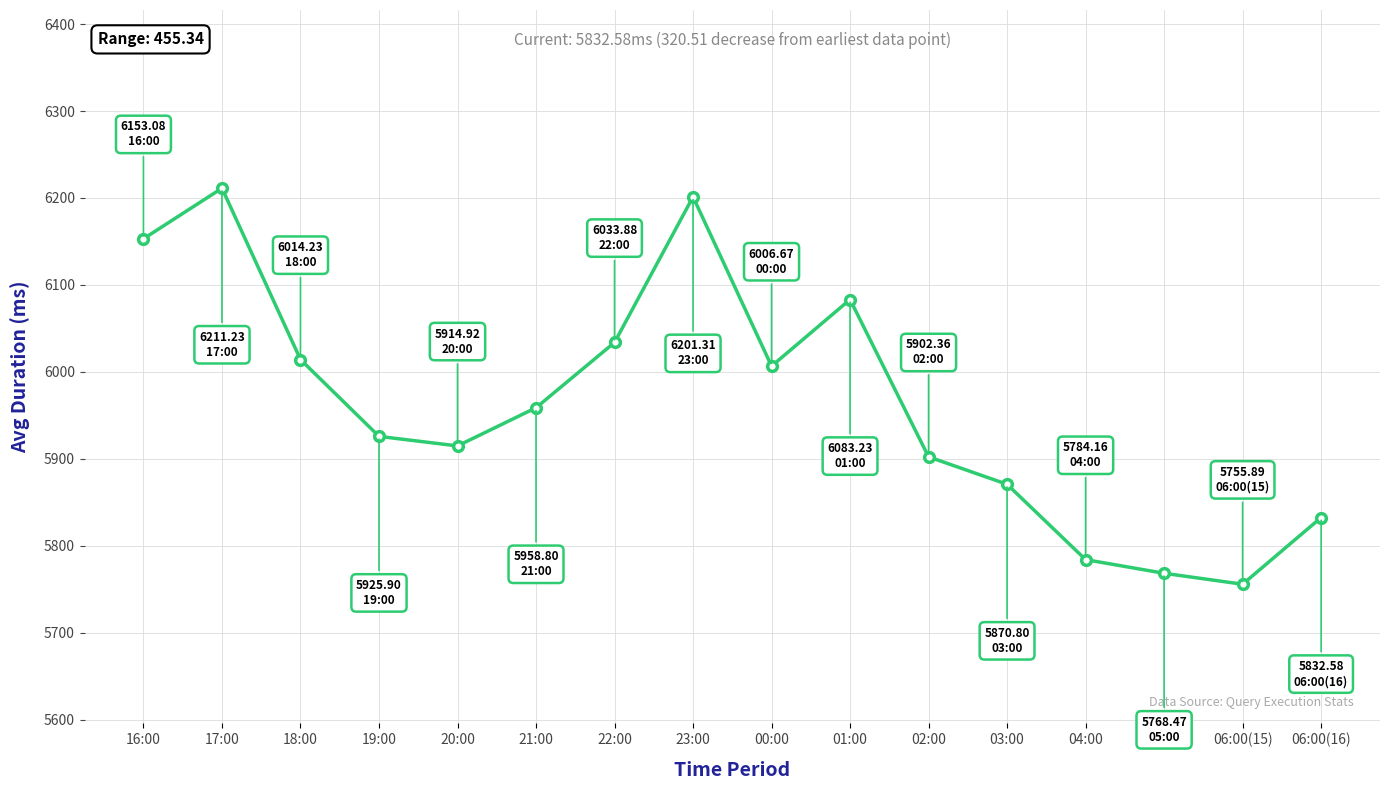

Count the number of values greater than 5958.

8